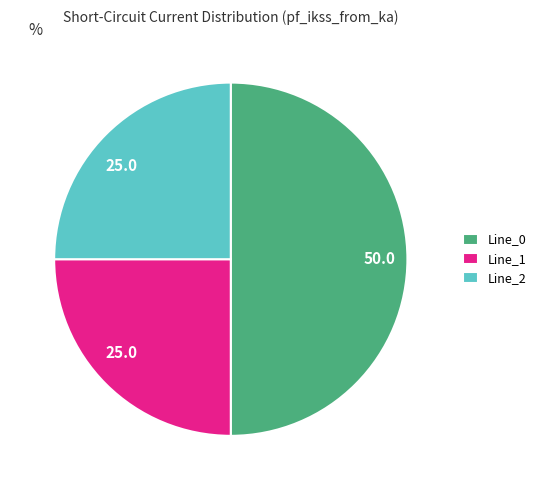

Does Line_2 account for over 50% of the chart?

No